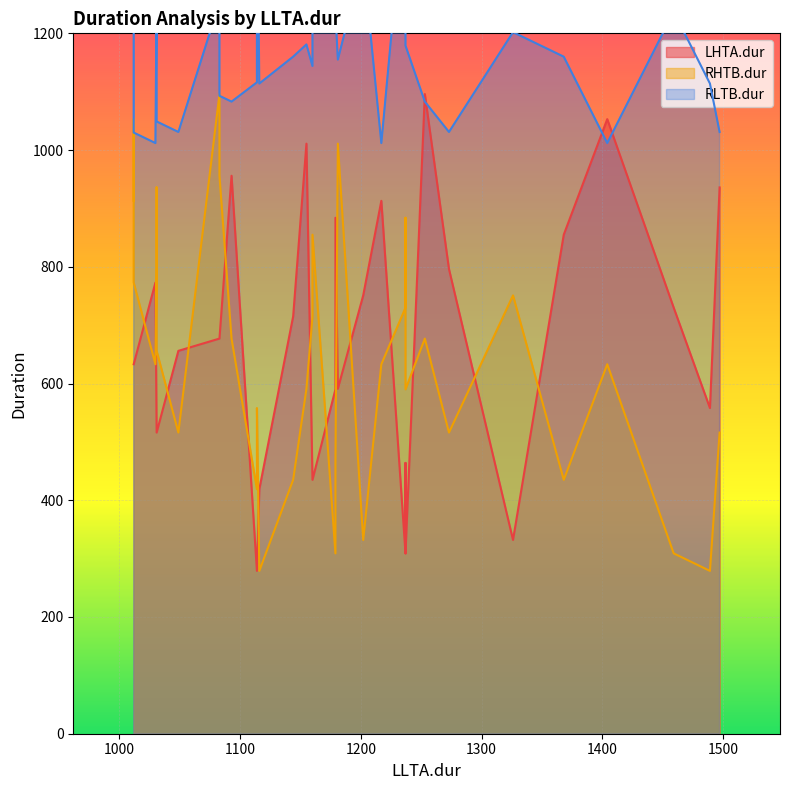

How many interior local peaks does the LHTA.dur series have?

8